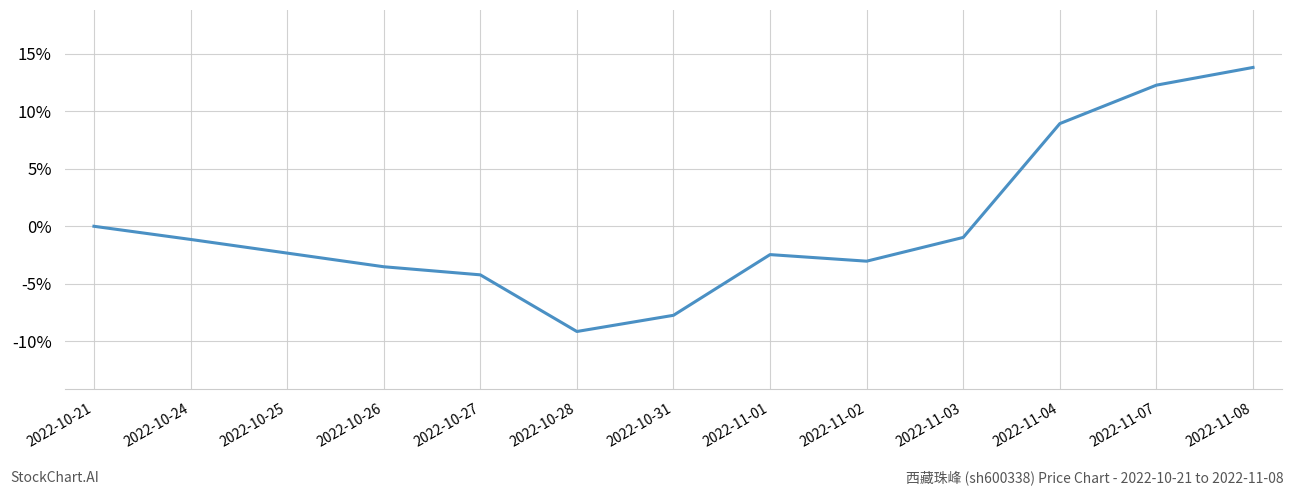

Does the chart display data point markers on the line(s)?

No